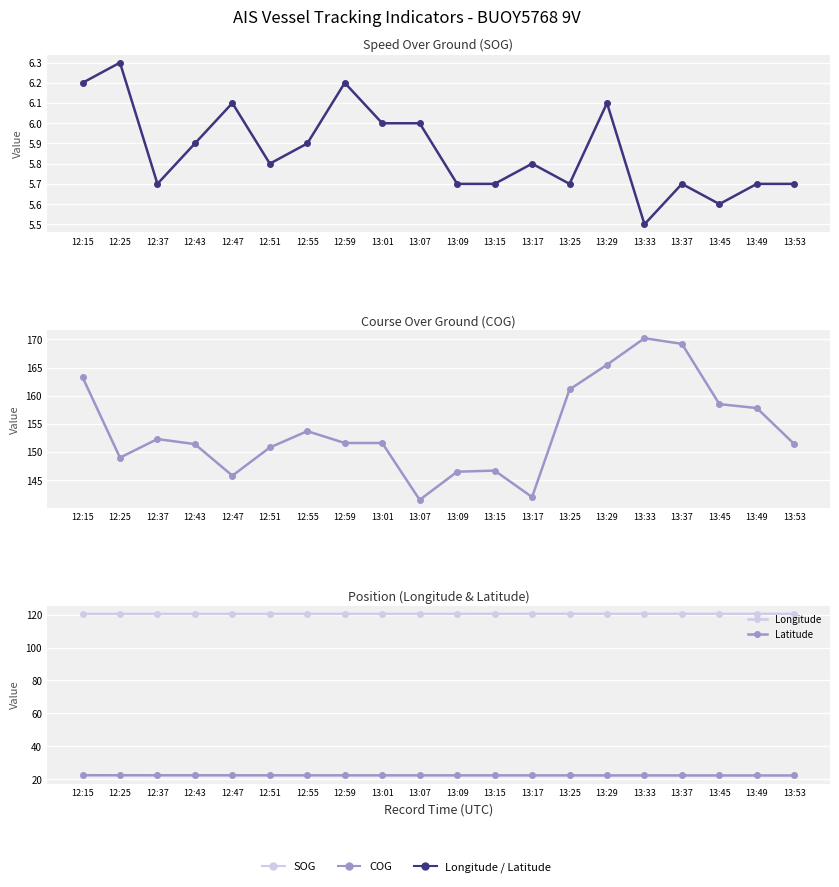

In COG, how many points are higher than both neighbors (excluding endpoints)?

4